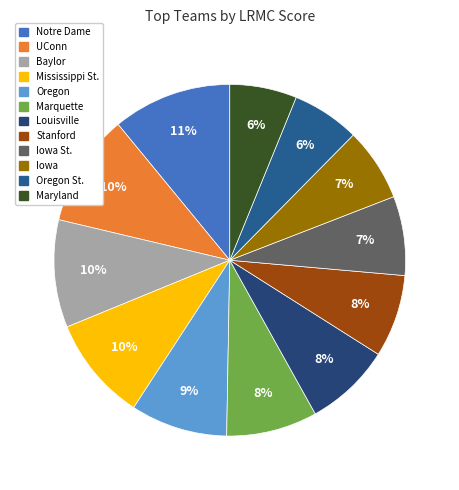

How many segments does this pie chart have?

12